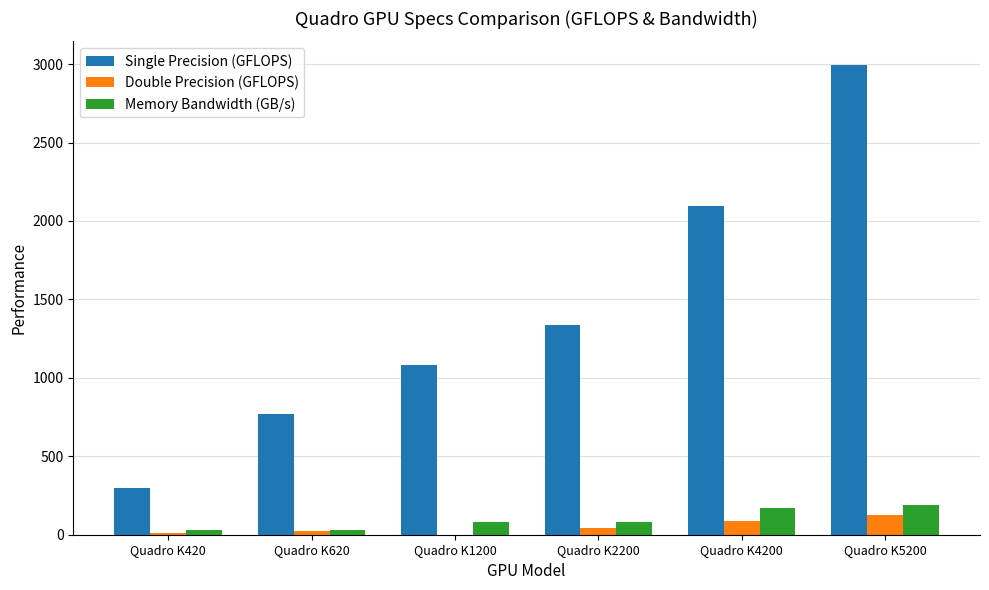

The value of Single Precision (GFLOPS) at Quadro K420 is 299.5. True or false?

True